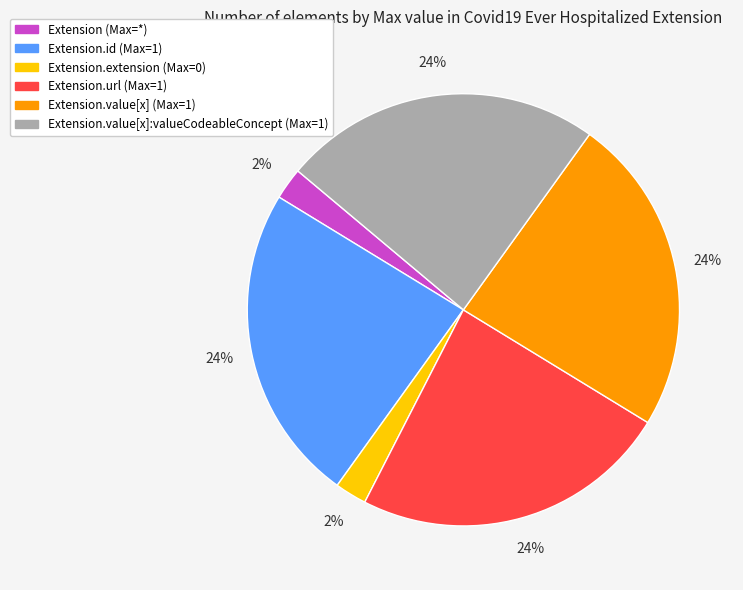

Is there any slice that represents more than half of the pie?

No